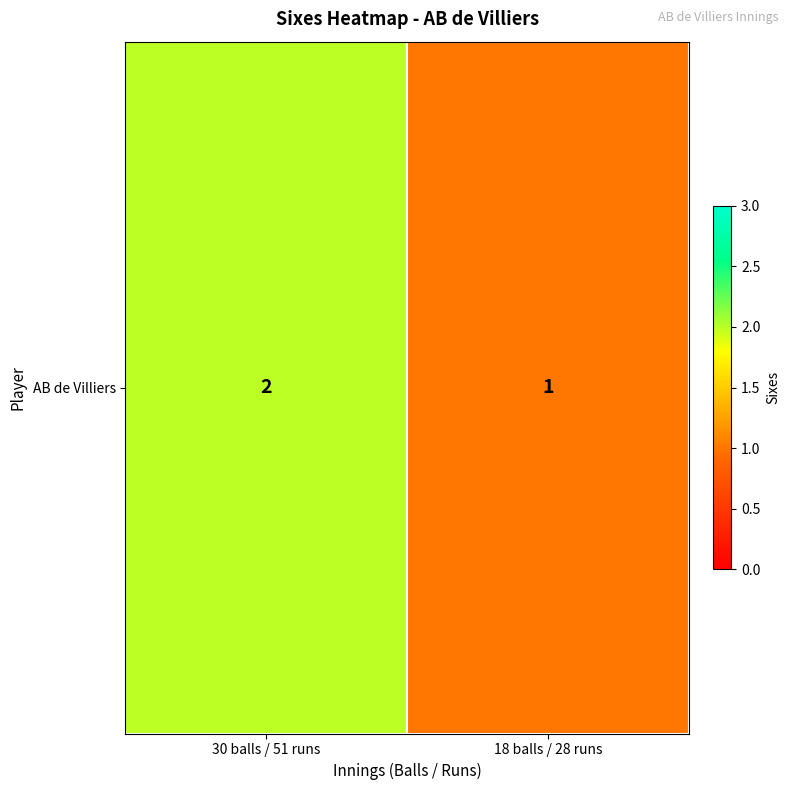

True or false: the data shows 1 at 30 balls / 51 runs.

False